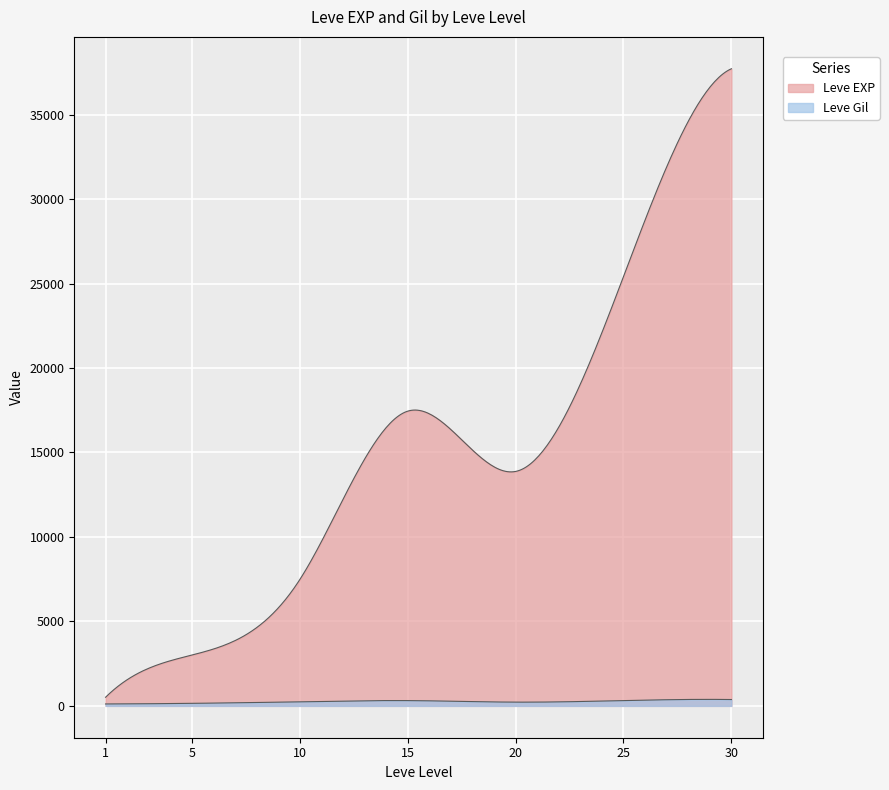

Is the value of Leve Gil at 1 greater than the value of Leve EXP at 20?

No